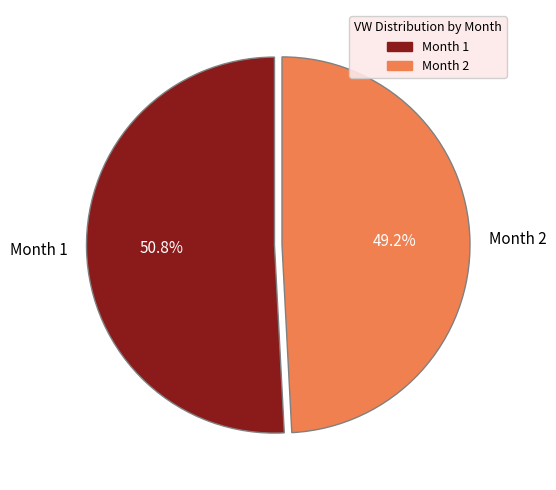

Rank the categories by value from lowest to highest.

Month 2, Month 1